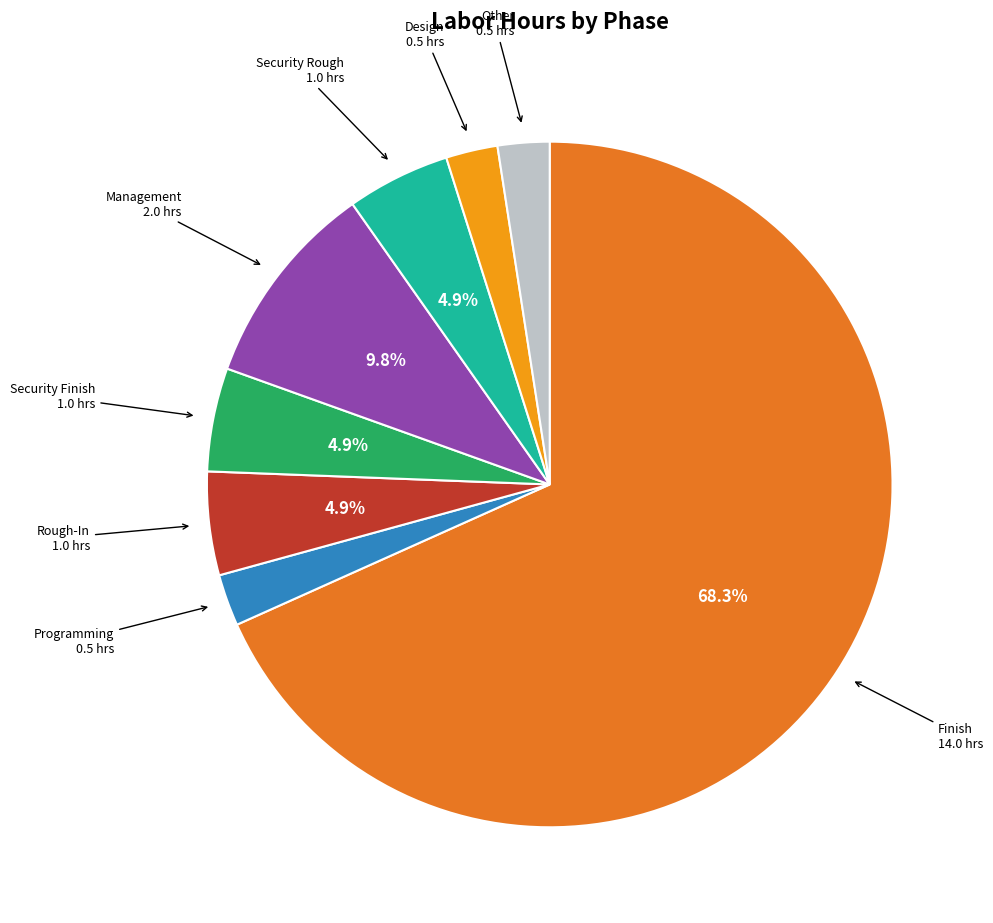

Is there any slice that represents more than half of the pie?

Yes